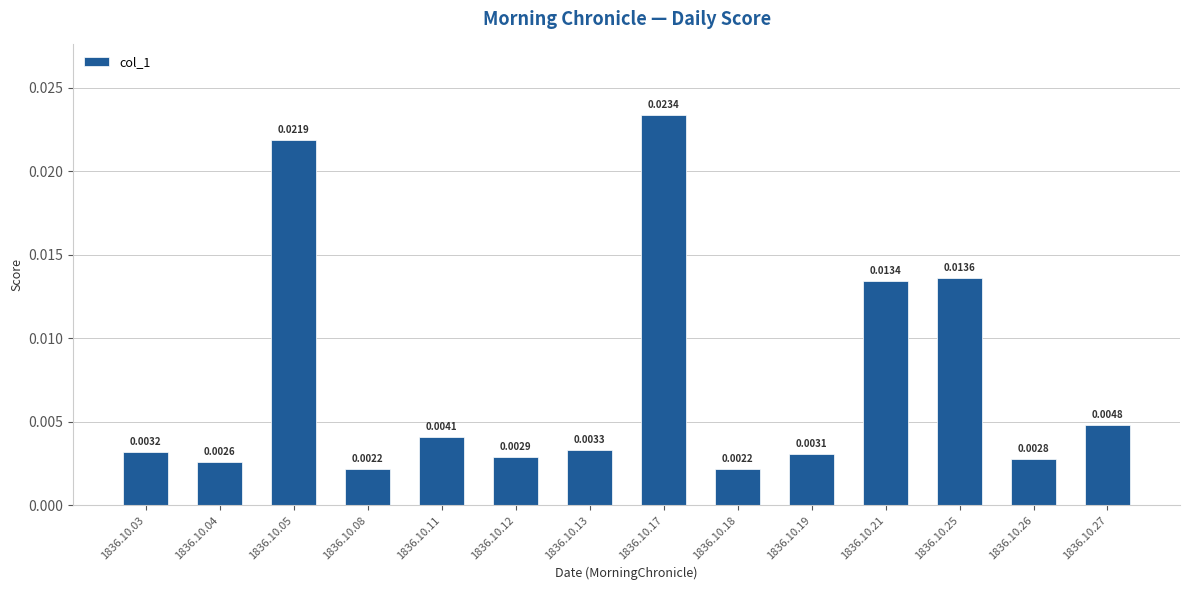

Are the bars horizontal?

No